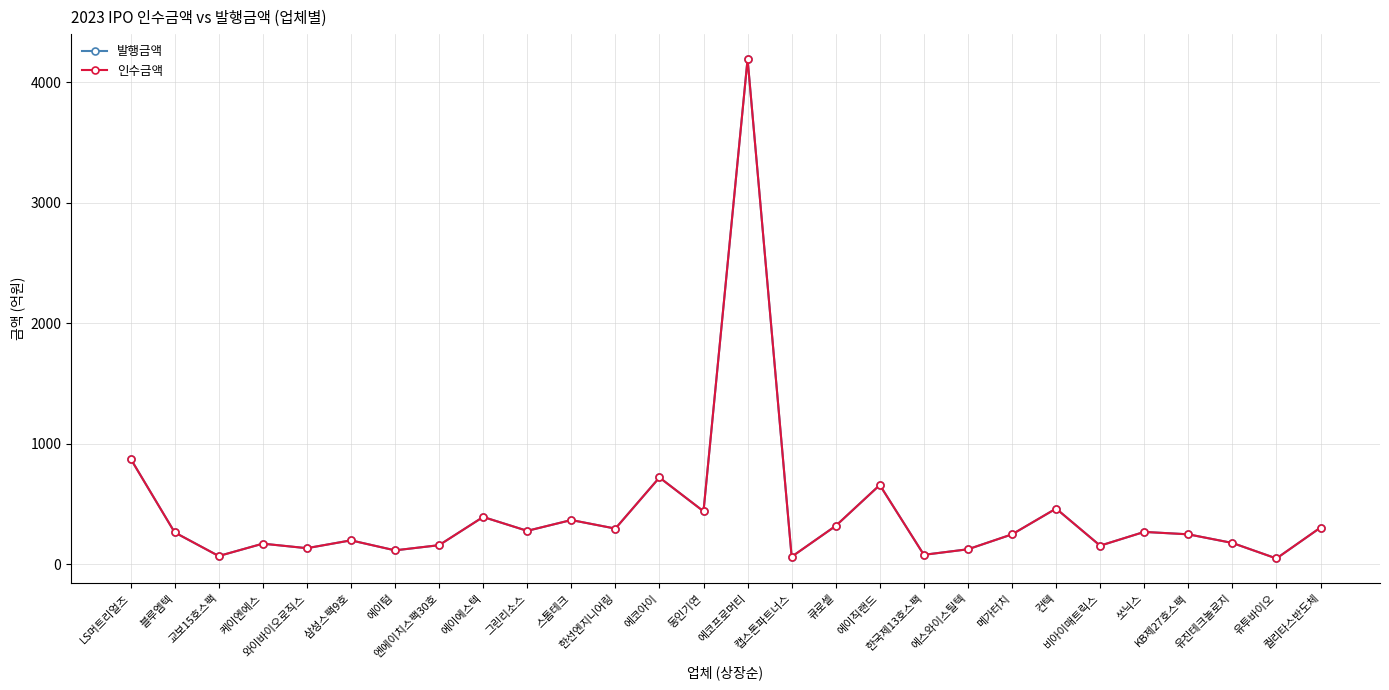

Which series has the largest total across all categories?

발행금액